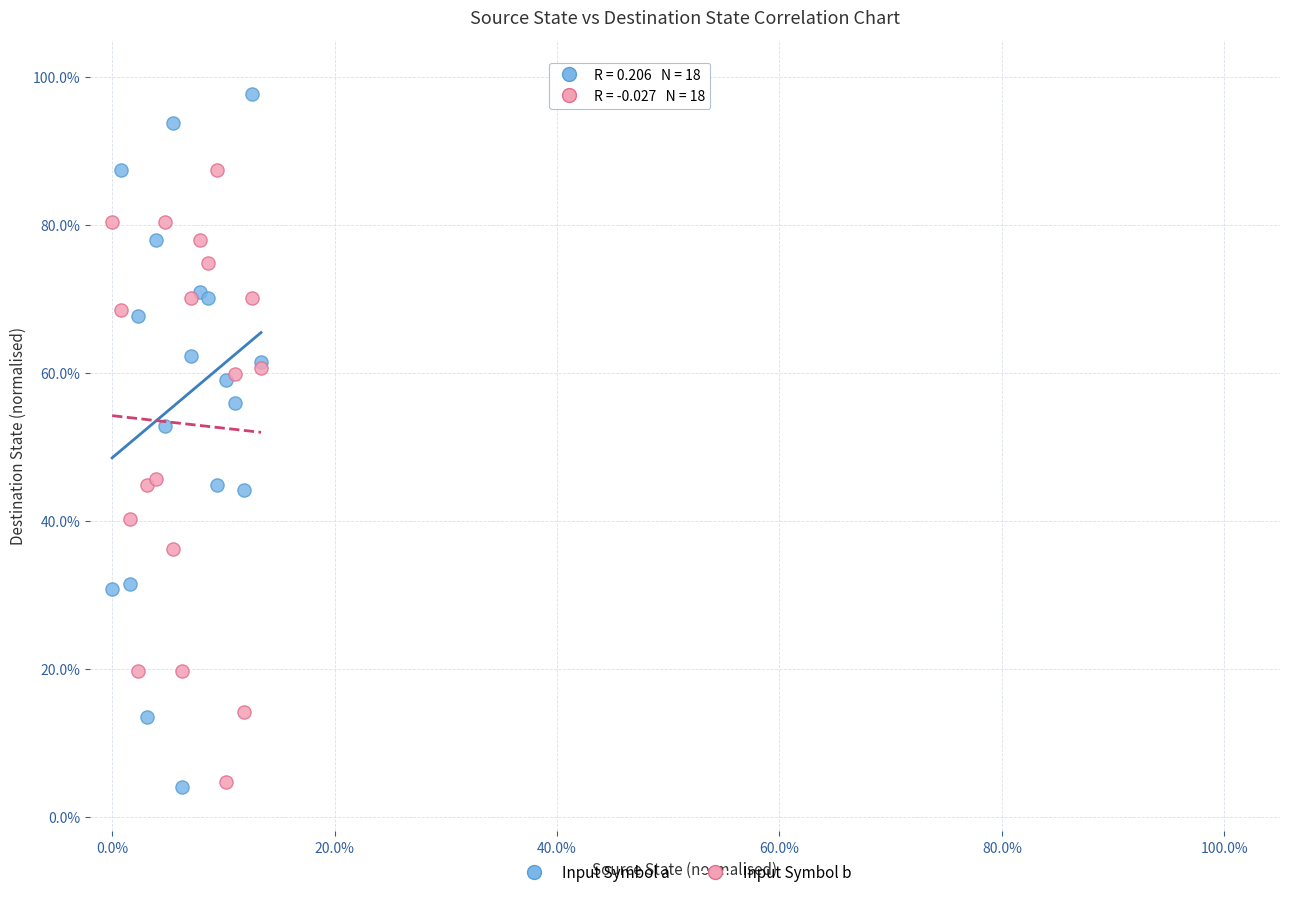

Which series contains the highest Y value?

Input Symbol a